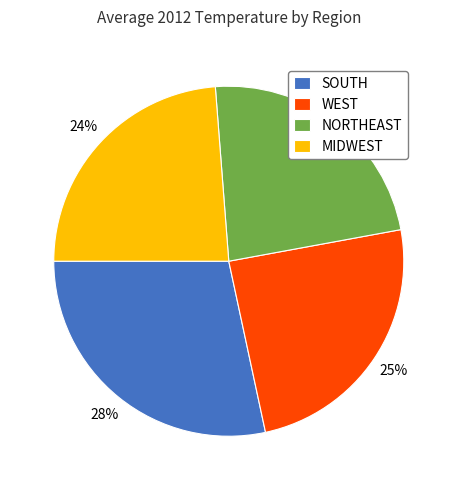

Does SOUTH represent more than half of the total?

No